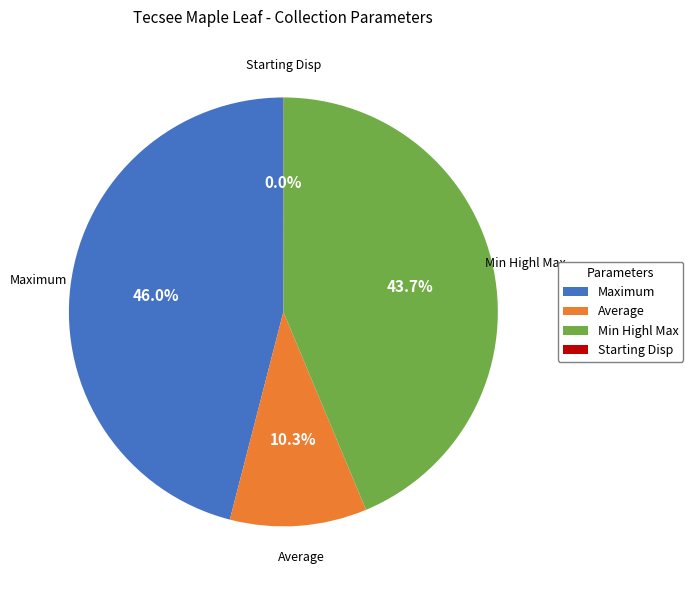

Does Maximum account for over 50% of the chart?

No